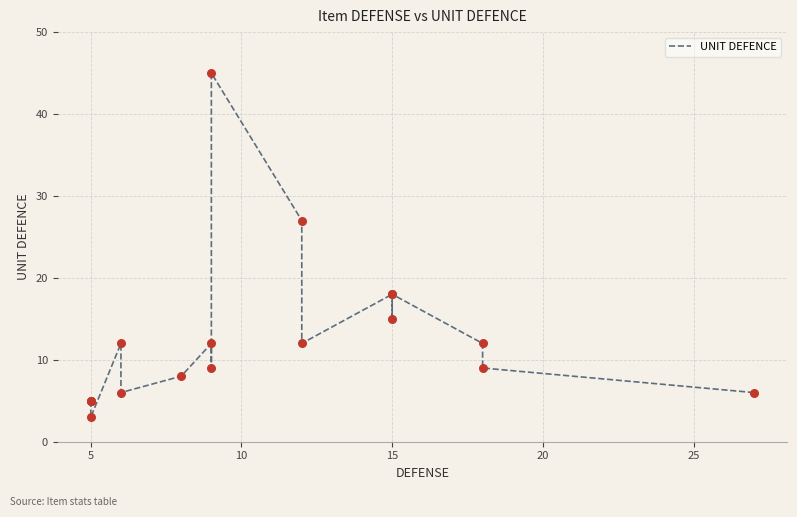

What is the change in value from 25 to 10?

+21